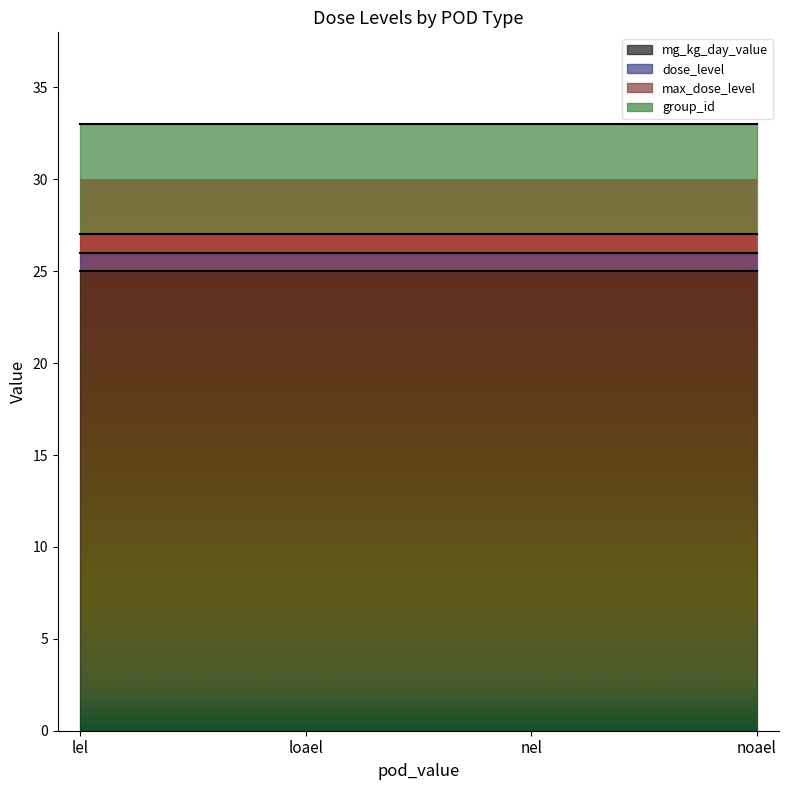

At which category is the sum across all series the highest?

lel